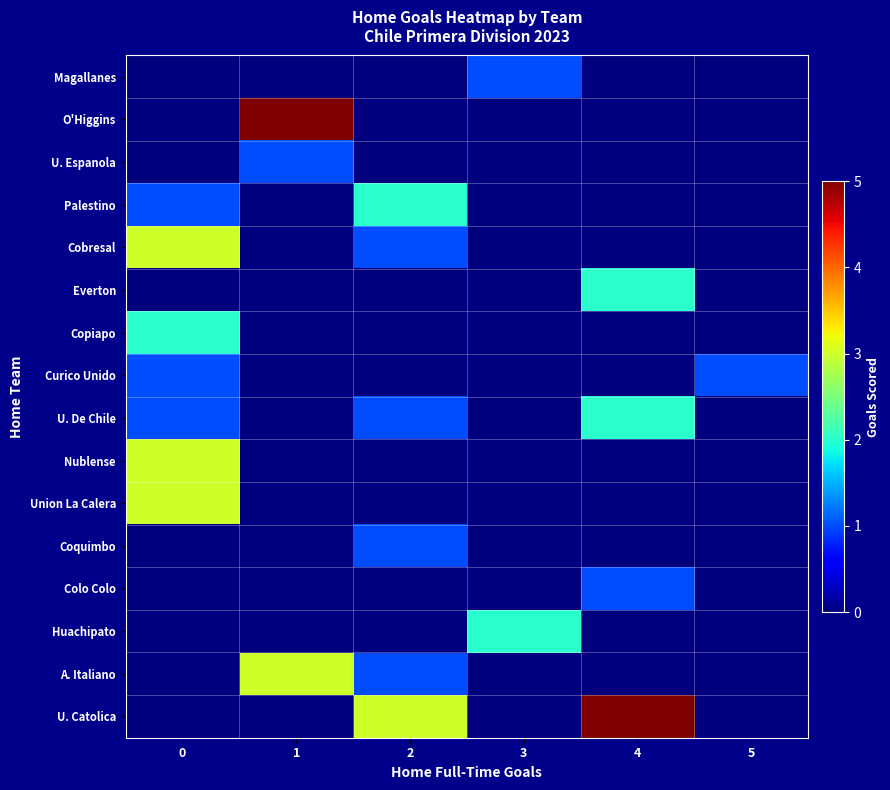

What is the greatest value displayed?

5